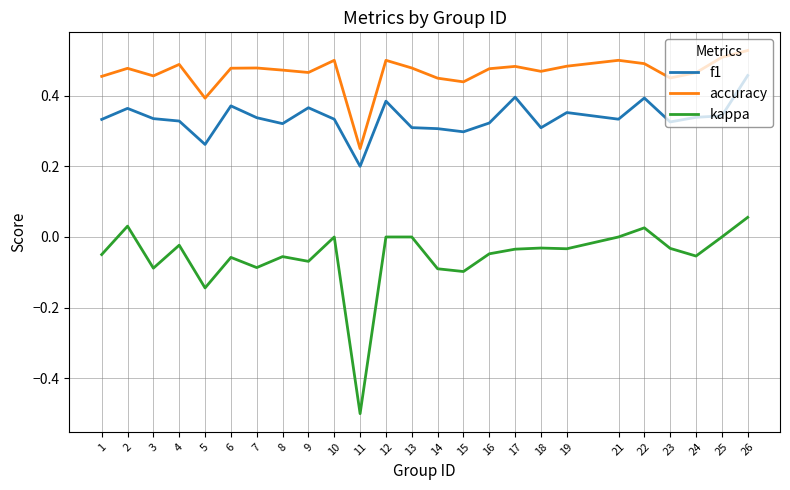

Where is the first local minimum for accuracy?

3